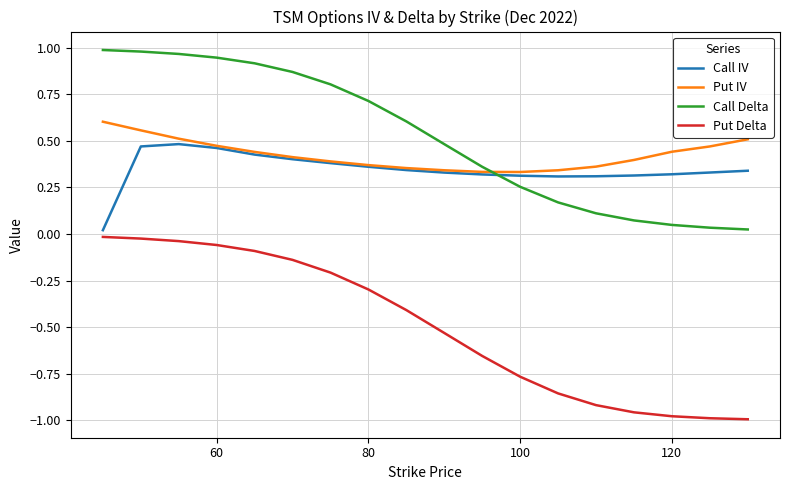

List the series in order of their peak value, highest first.

Call Delta, Put IV, Call IV, Put Delta